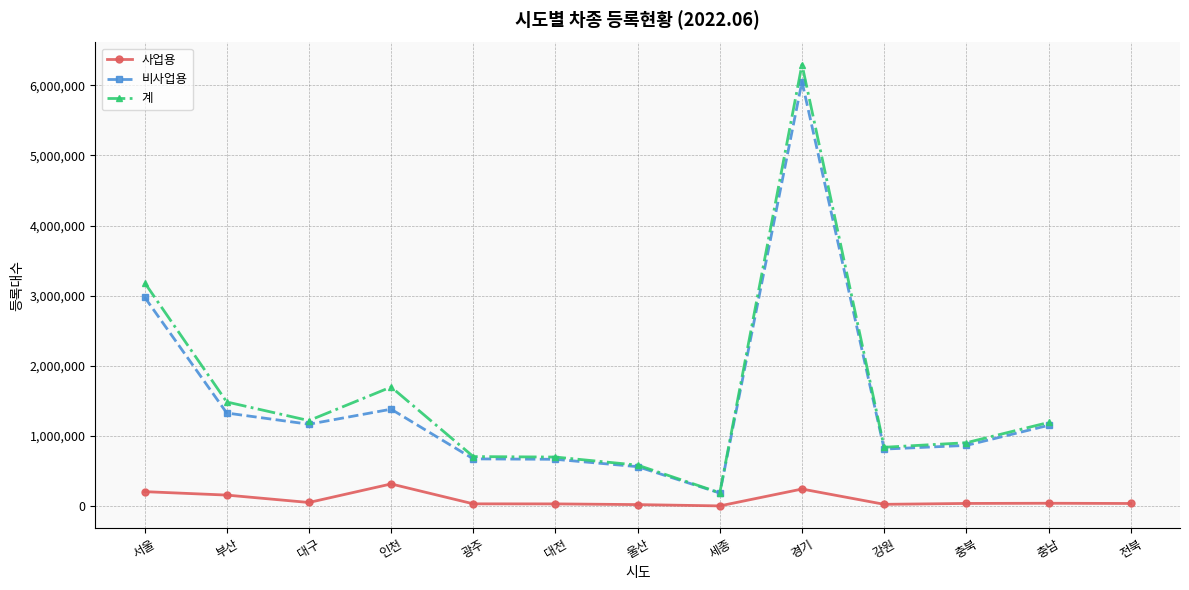

Which series has the largest range (max minus min)?

계